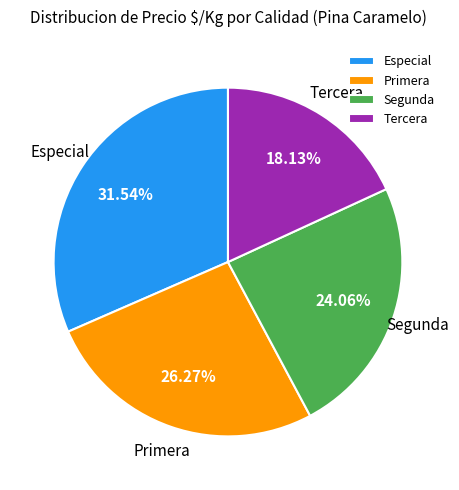

Is there a majority slice in this chart?

No